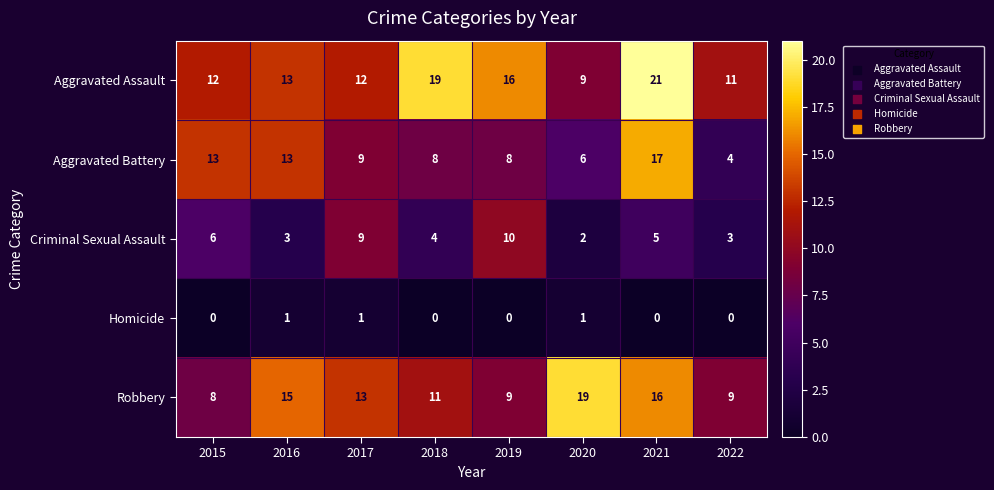

What is the maximum value shown in the chart?

21